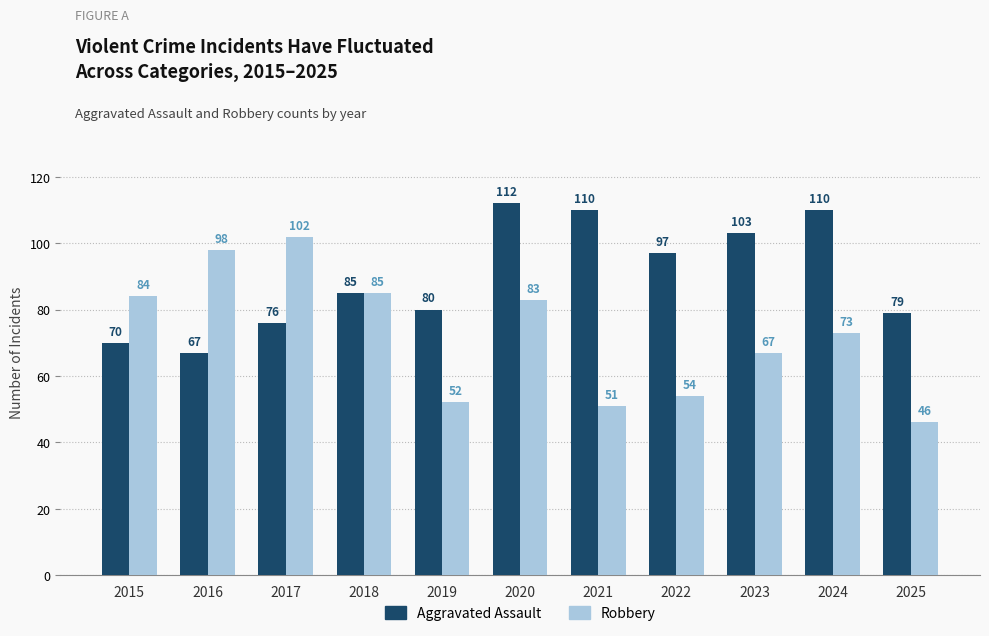

What is the sum of all Robbery values?

795